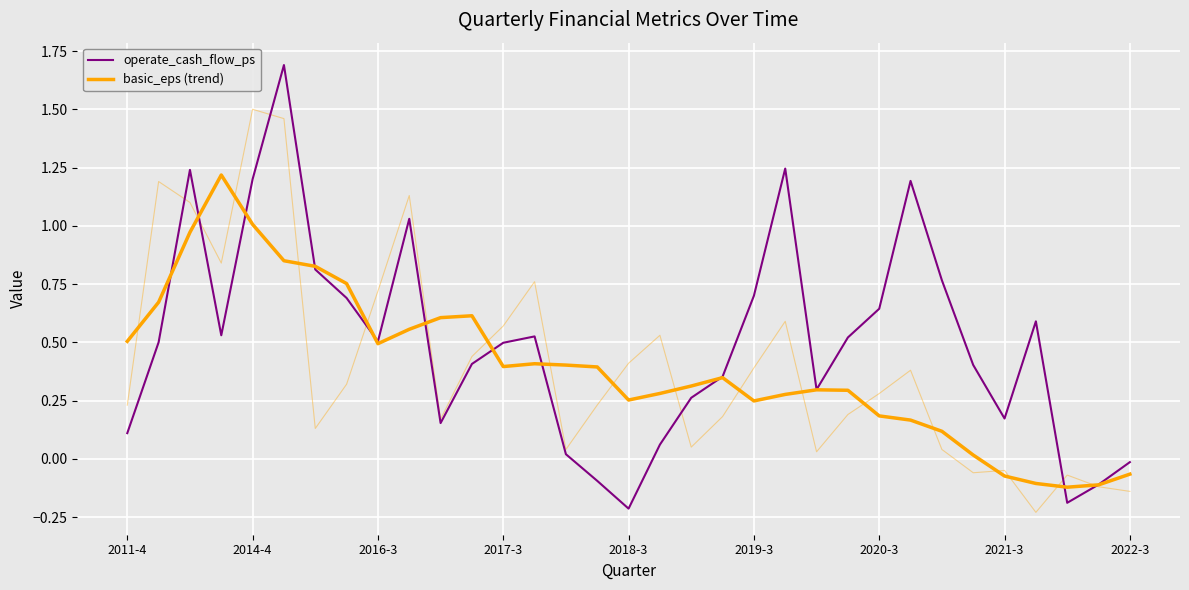

In operate_cash_flow_ps, how many points are lower than both neighbors (excluding endpoints)?

7